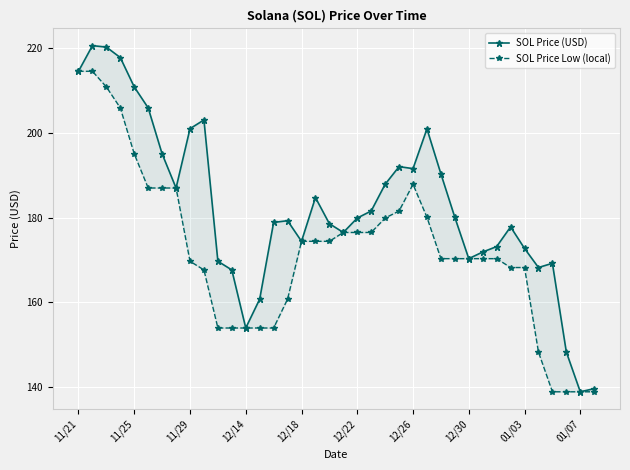

True or false: SOL Price Low (local) and SOL Price (USD) intersect in this chart.

False